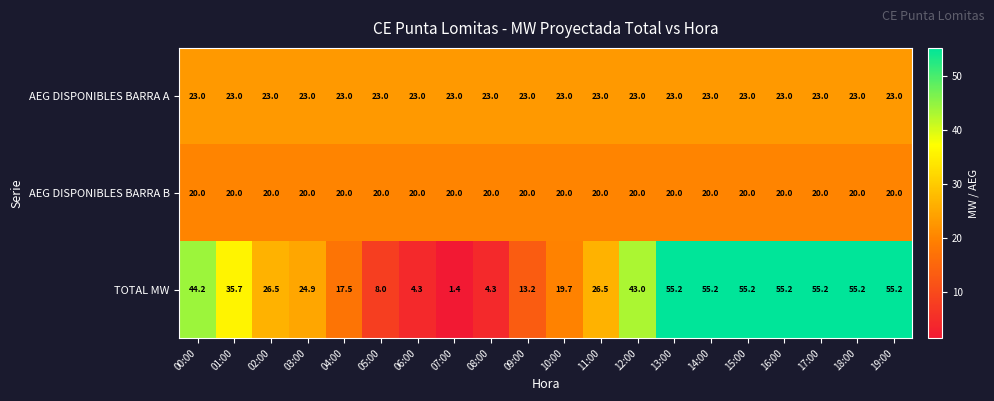

What is the sum of all AEG DISPONIBLES BARRA B values?

400.0